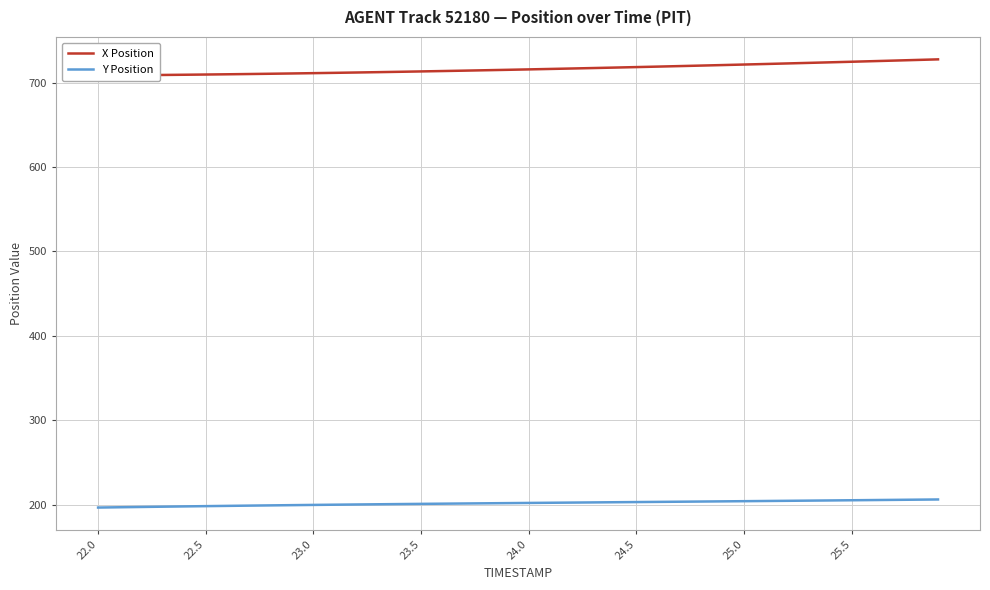

At how many categories does at least one series exceed 722?

9